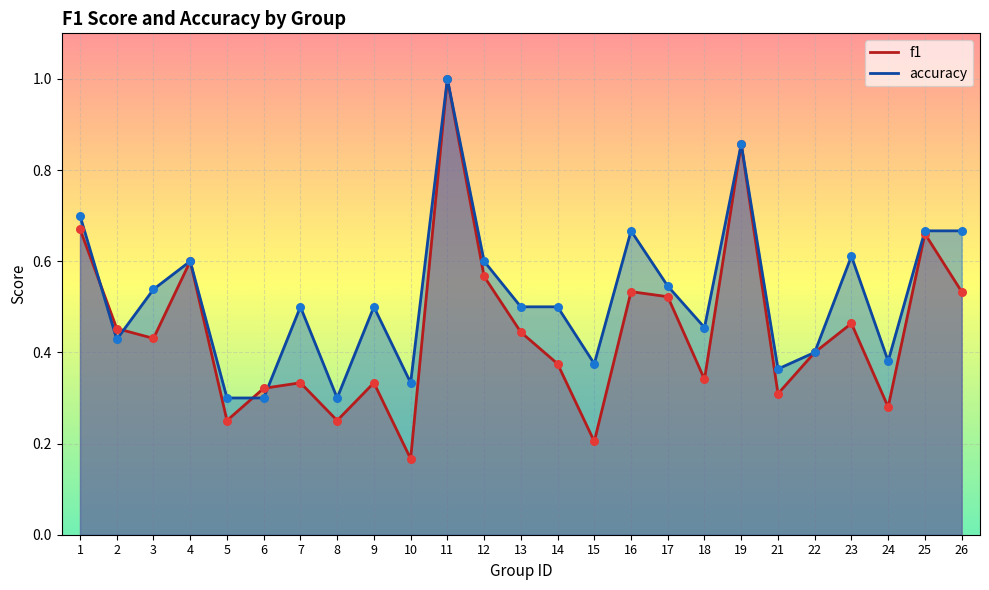

At which category is the sum across all series the highest?

11